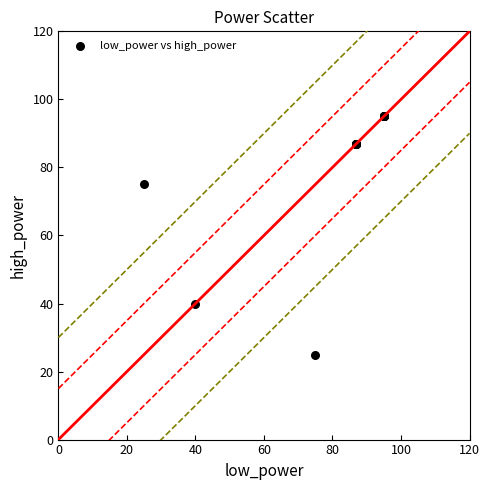

What Y value in the scatter plot is closest to 60?

75